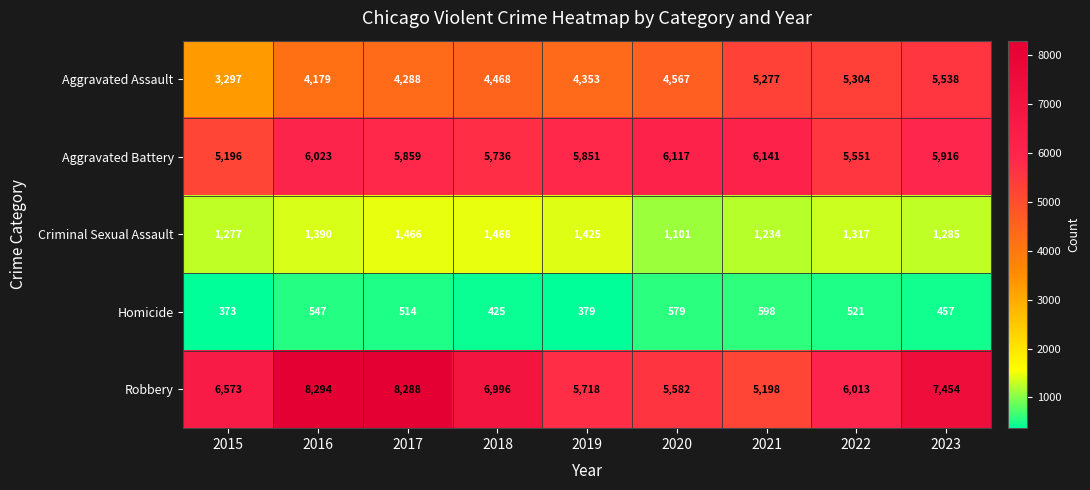

True or false: Criminal Sexual Assault has a value of 586 at 2021.

False